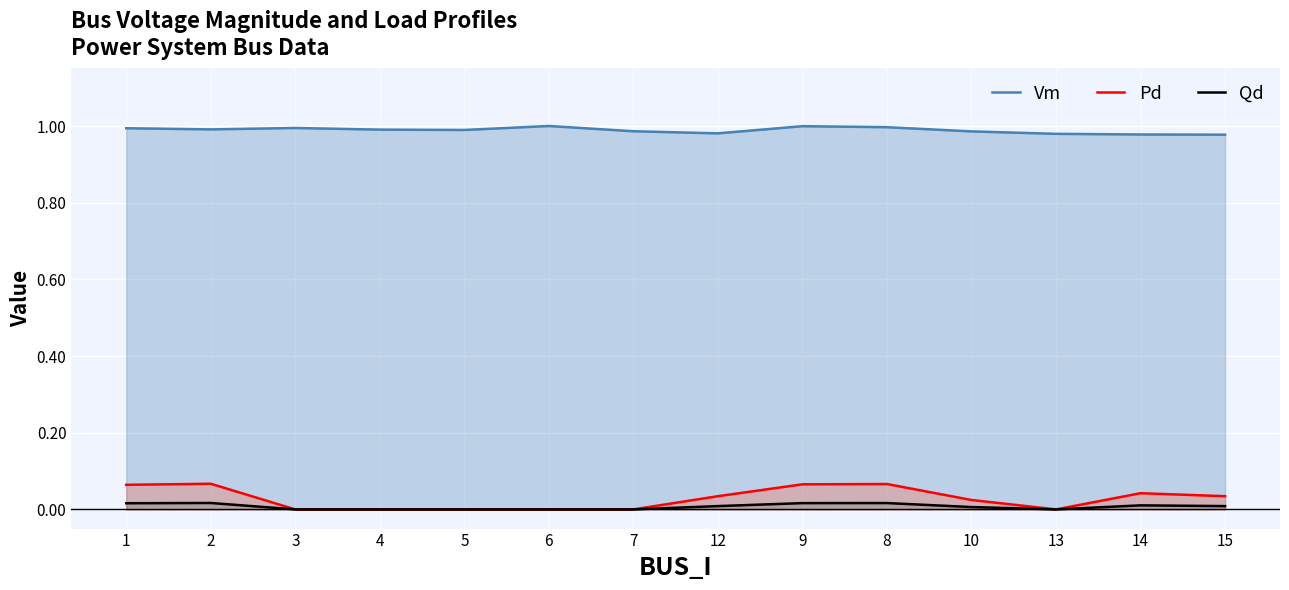

What position from the left is 2?

2